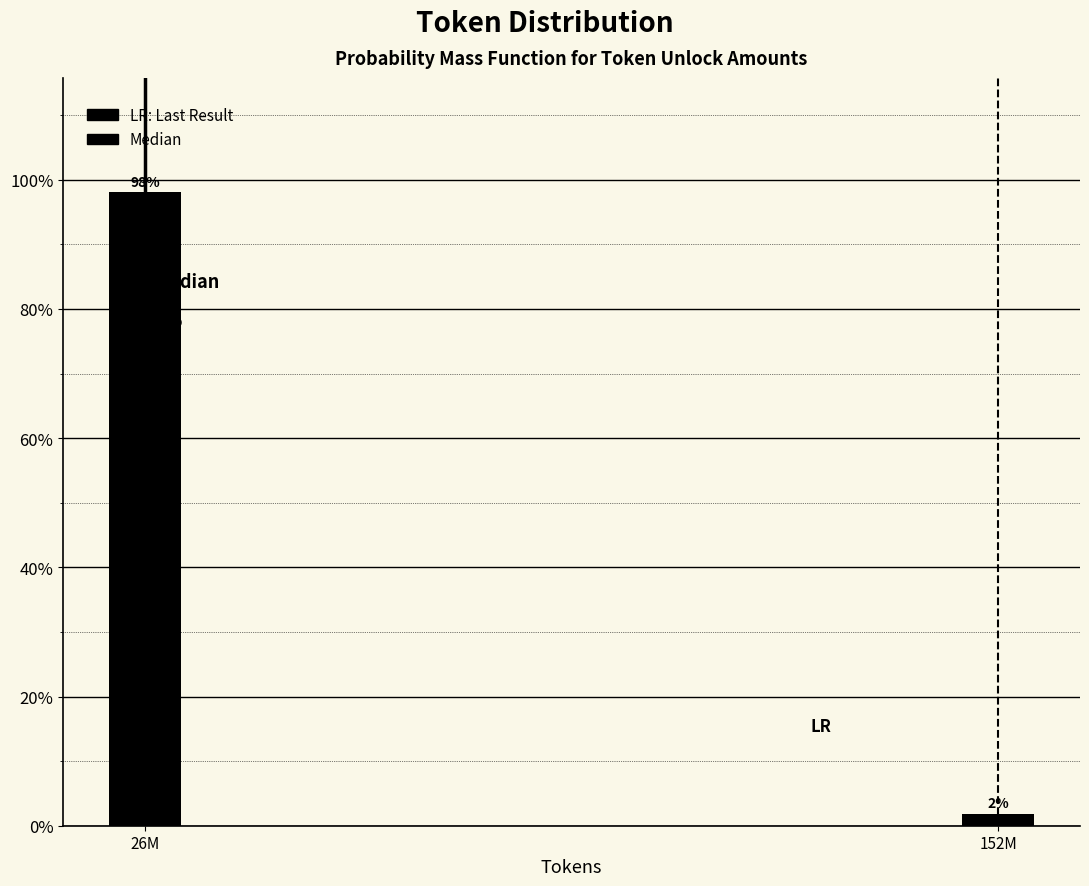

Which category has the lowest value across all series?

152M